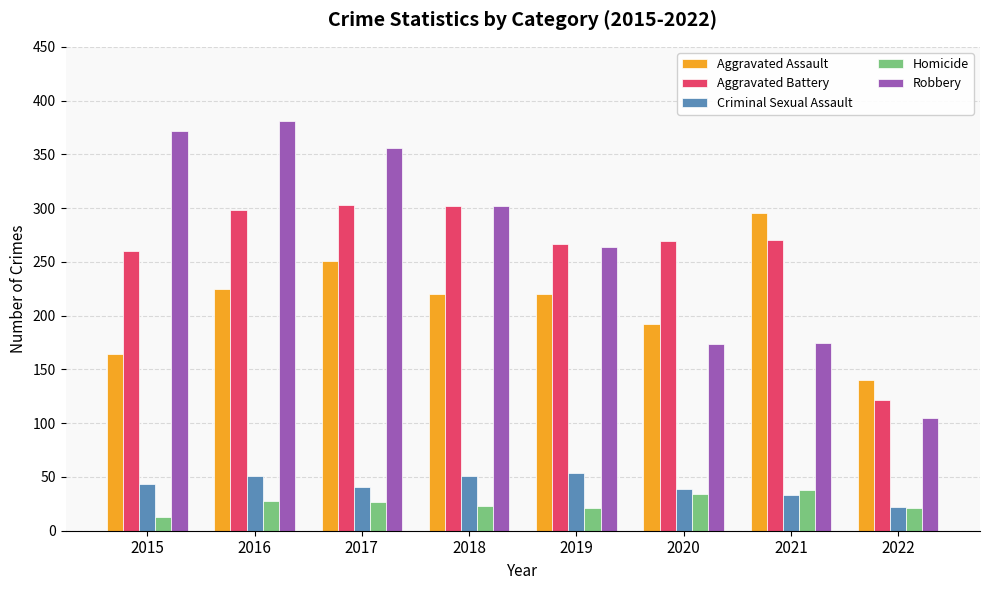

What is the approximate value of Aggravated Assault at 2018, to the nearest 50?

200